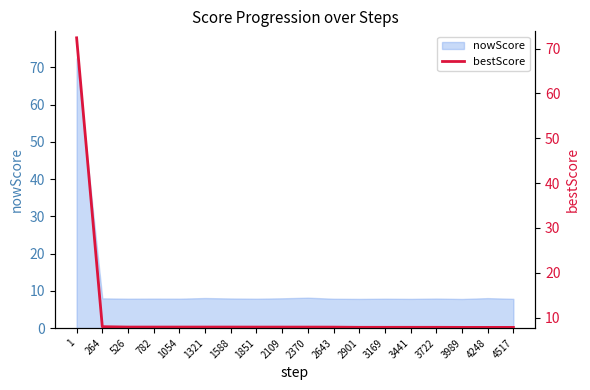

List the labels in order of value, smallest first.

3989, 4248, 4517, 2901, 3169, 3441, 3722, 2643, 1851, 2109, 2370, 526, 782, 1054, 1321, 1588, 264, 1